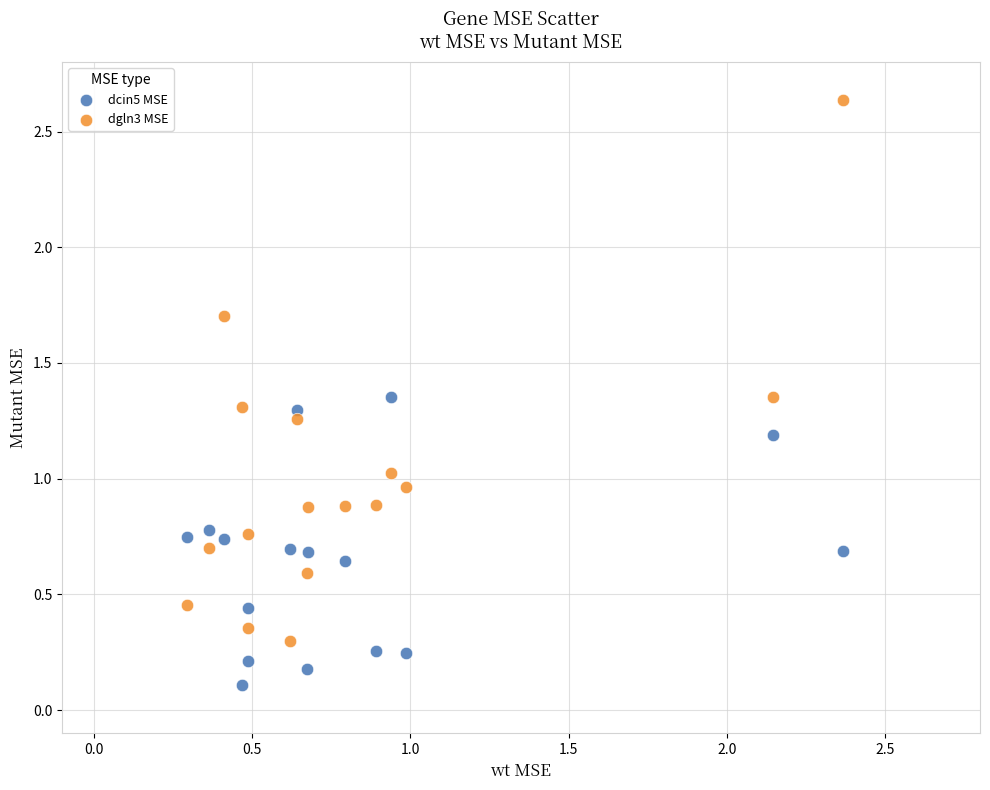

Which series reaches the minimum Y coordinate?

dcin5 MSE